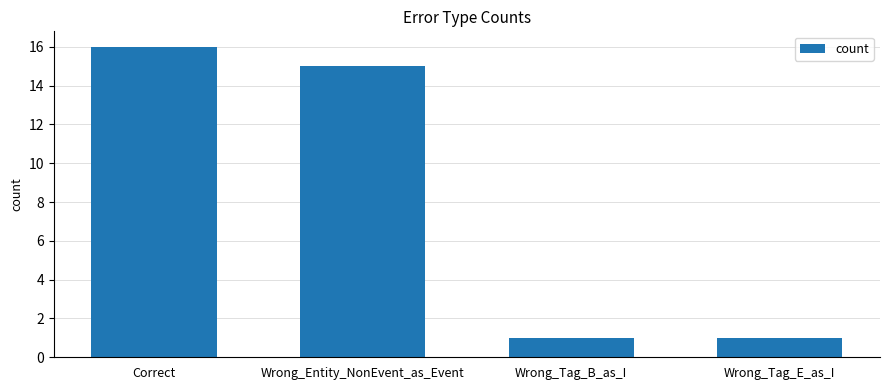

How many categories are shown in the chart?

4